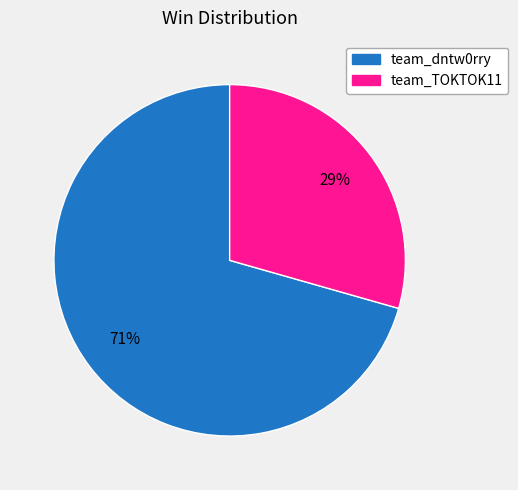

Between team_TOKTOK11 and team_dntw0rry, which is larger?

team_dntw0rry